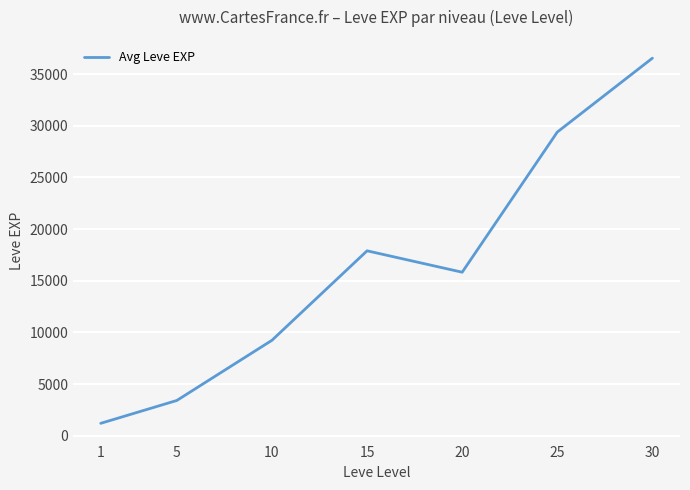

Between 5 and 10, which is larger?

10